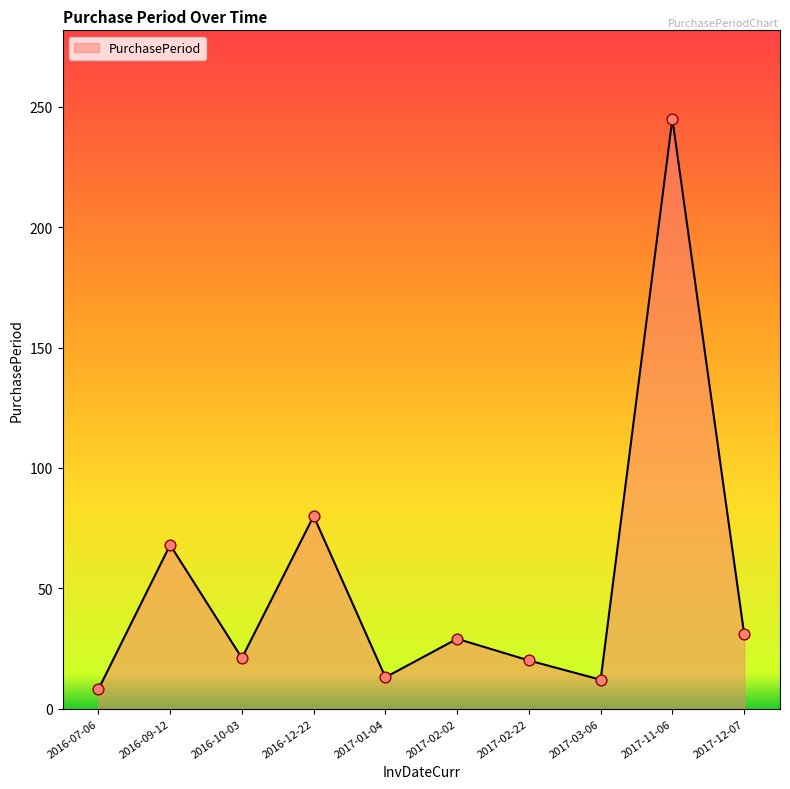

What is the change in value from 2016-10-03 to 2017-11-06?

+224